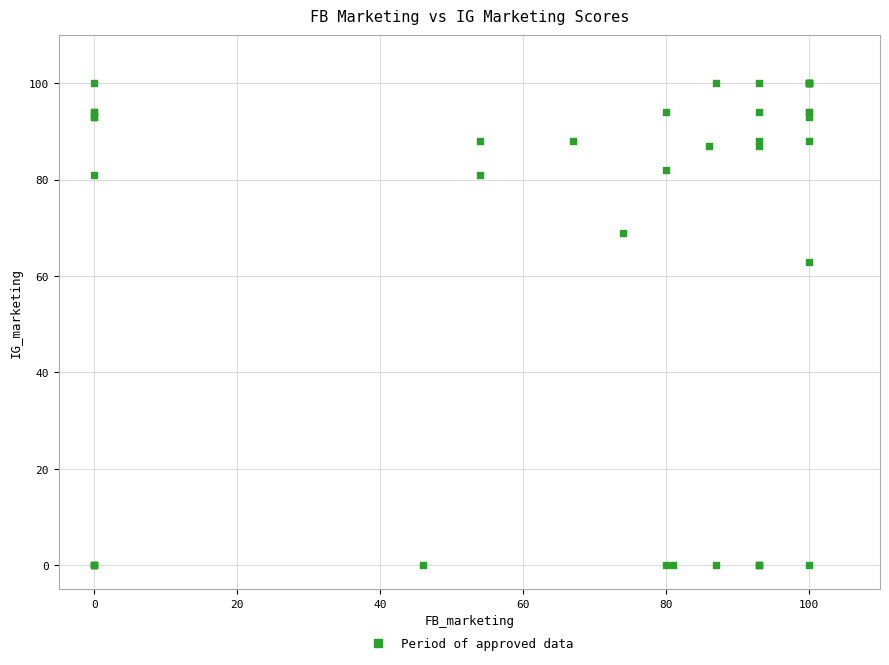

What Y value in the scatter plot is closest to 50?

63